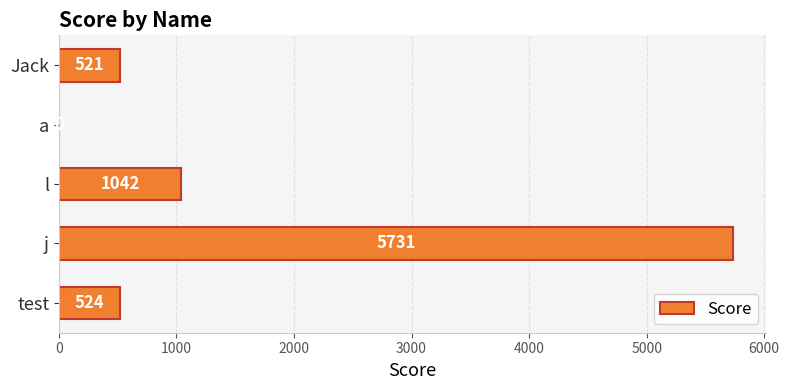

Reading bottom to top, extract all data points from this chart.

test=524	j=5731	l=1042	a=0	Jack=521